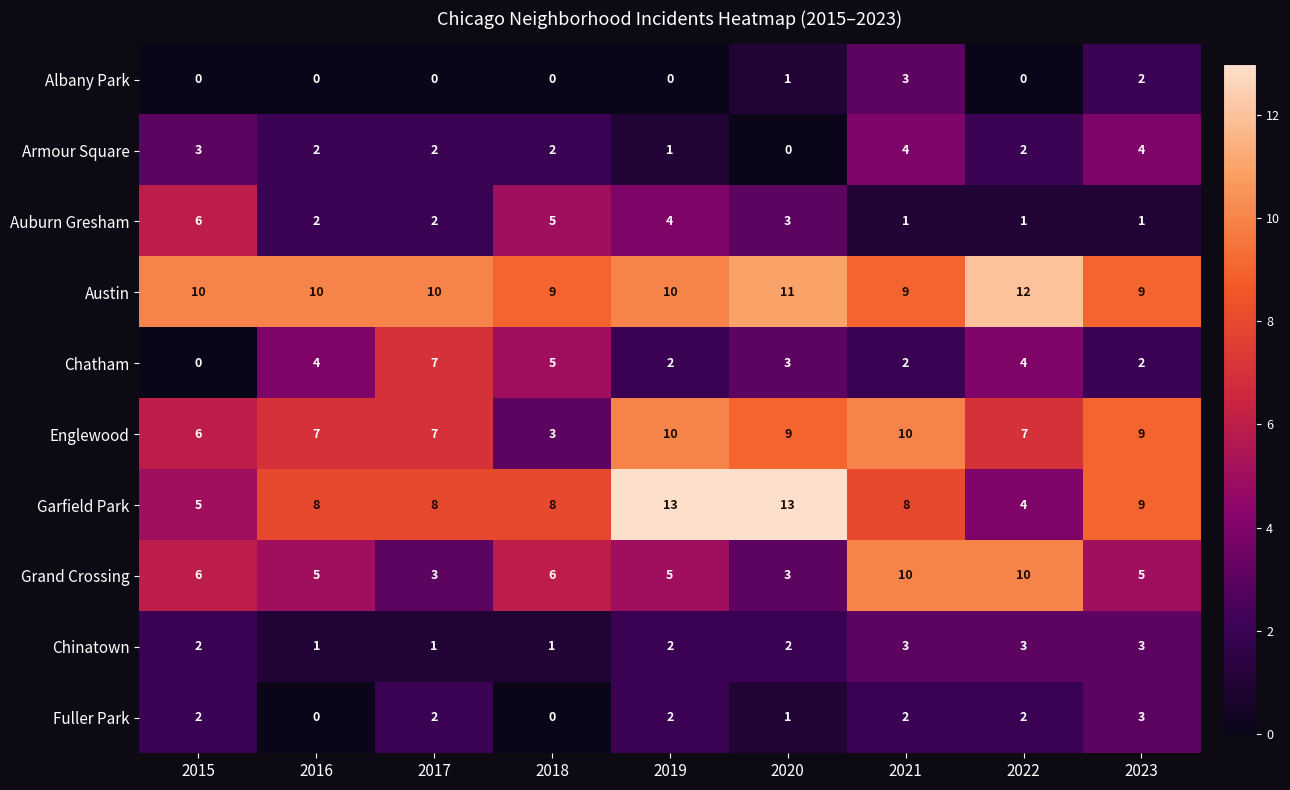

What is the greatest value displayed?

13